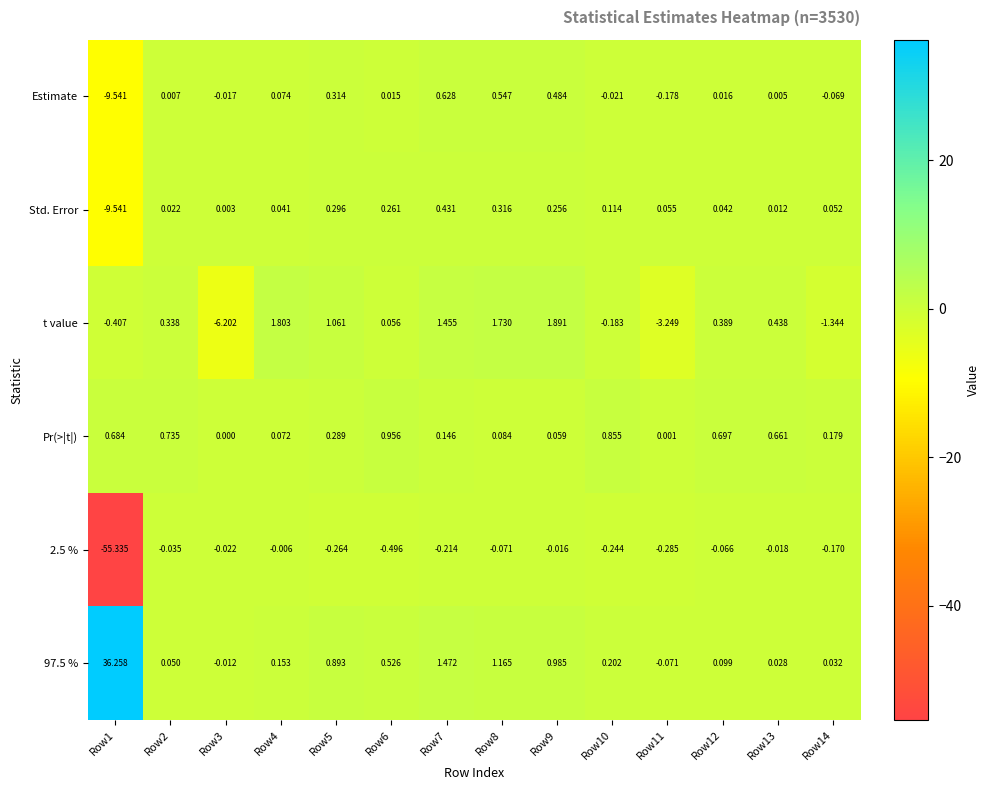

Rank the series by their maximum value, from highest to lowest.

97.5 %, t value, Pr(>|t|), Estimate, Std. Error, 2.5 %